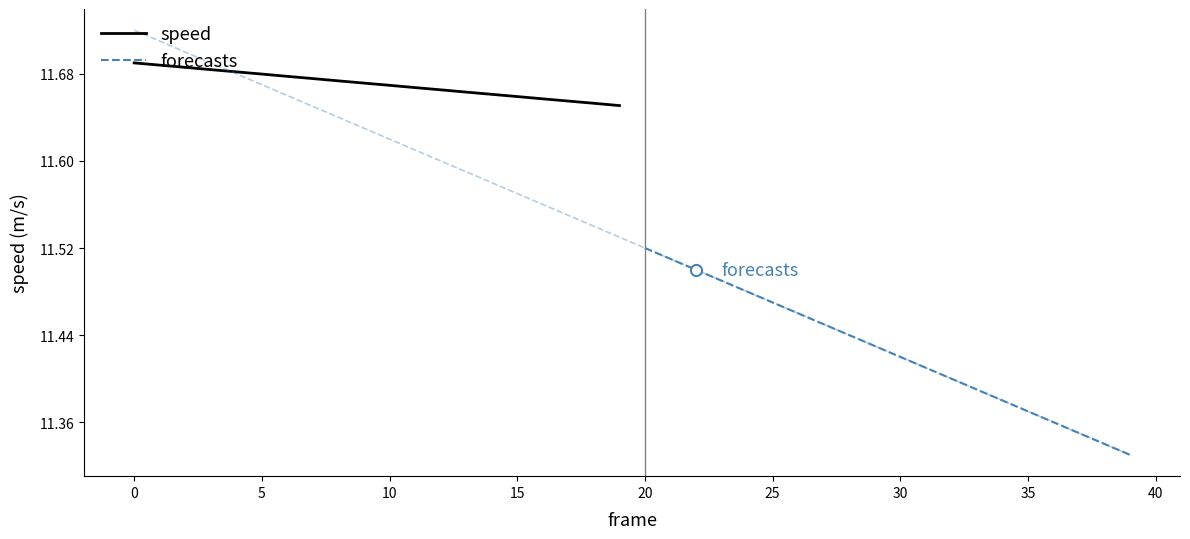

True or false: forecasts has more than 0 points higher than both neighbors.

False